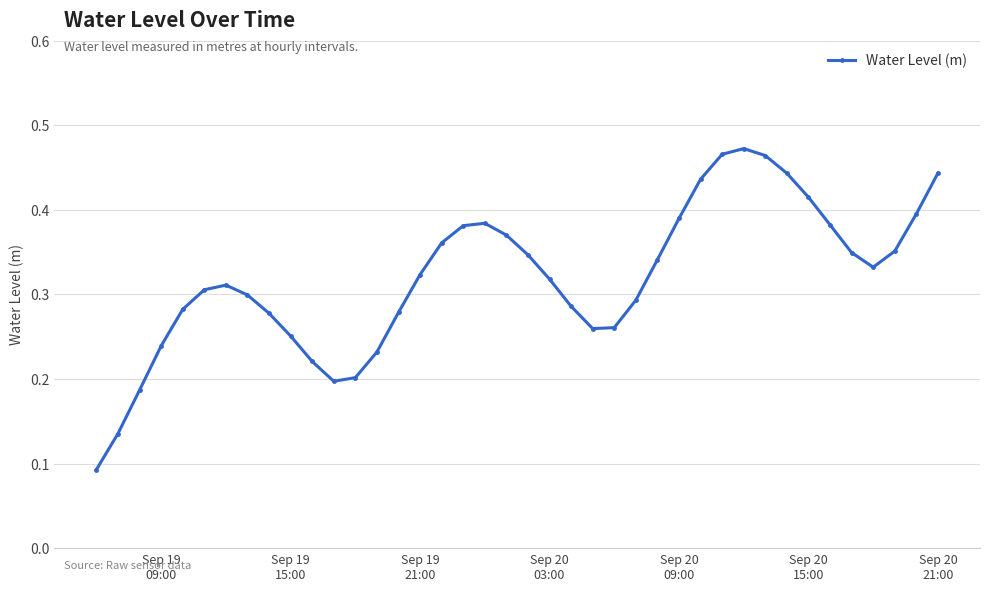

How many values are between 0 and 1?

40